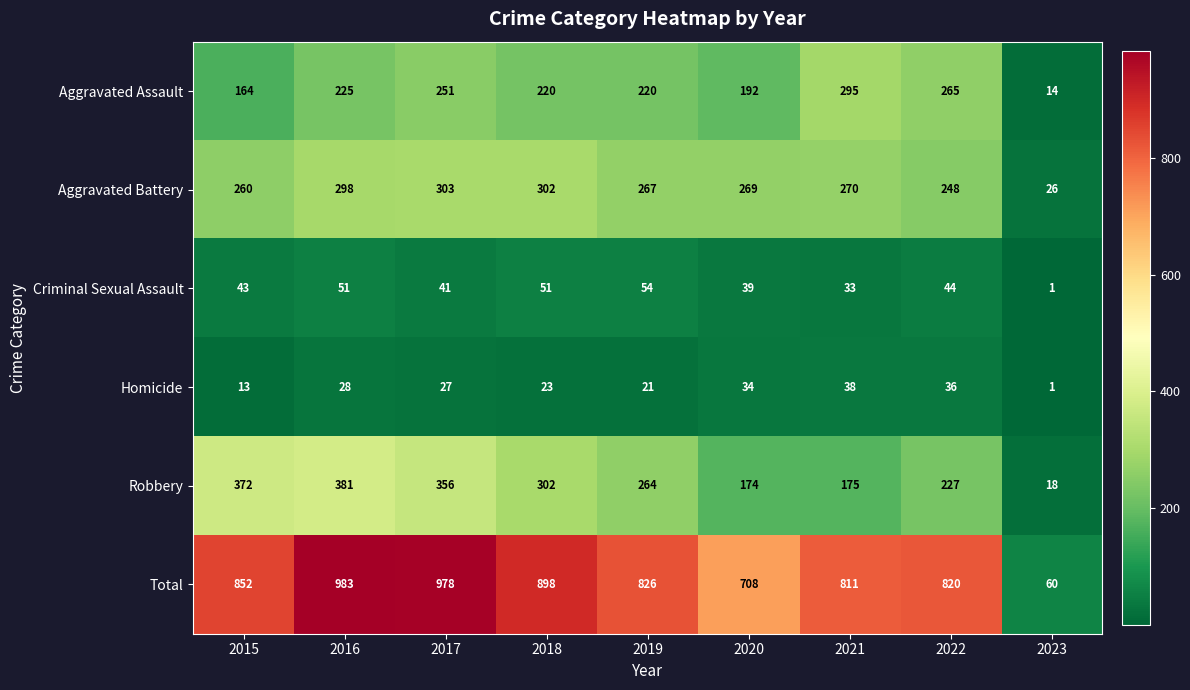

How many categories are shown in the chart?

9